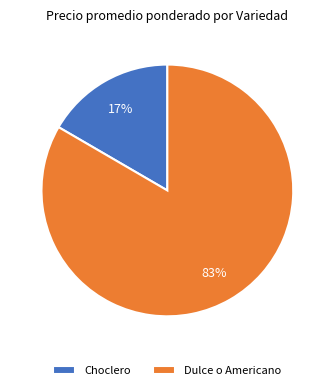

Combined, do Choclero and Dulce o Americano account for over 50%?

Yes